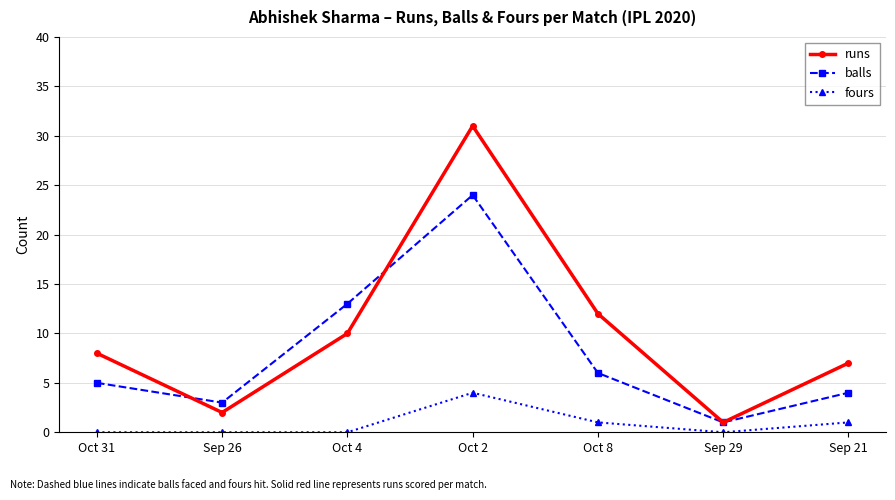

True or false: fours and balls cross at least once.

False